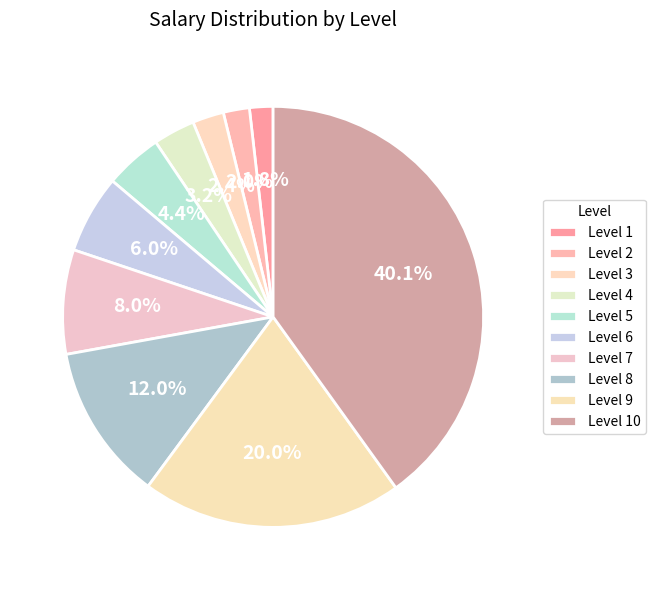

Which slice is the smallest?

Level 1